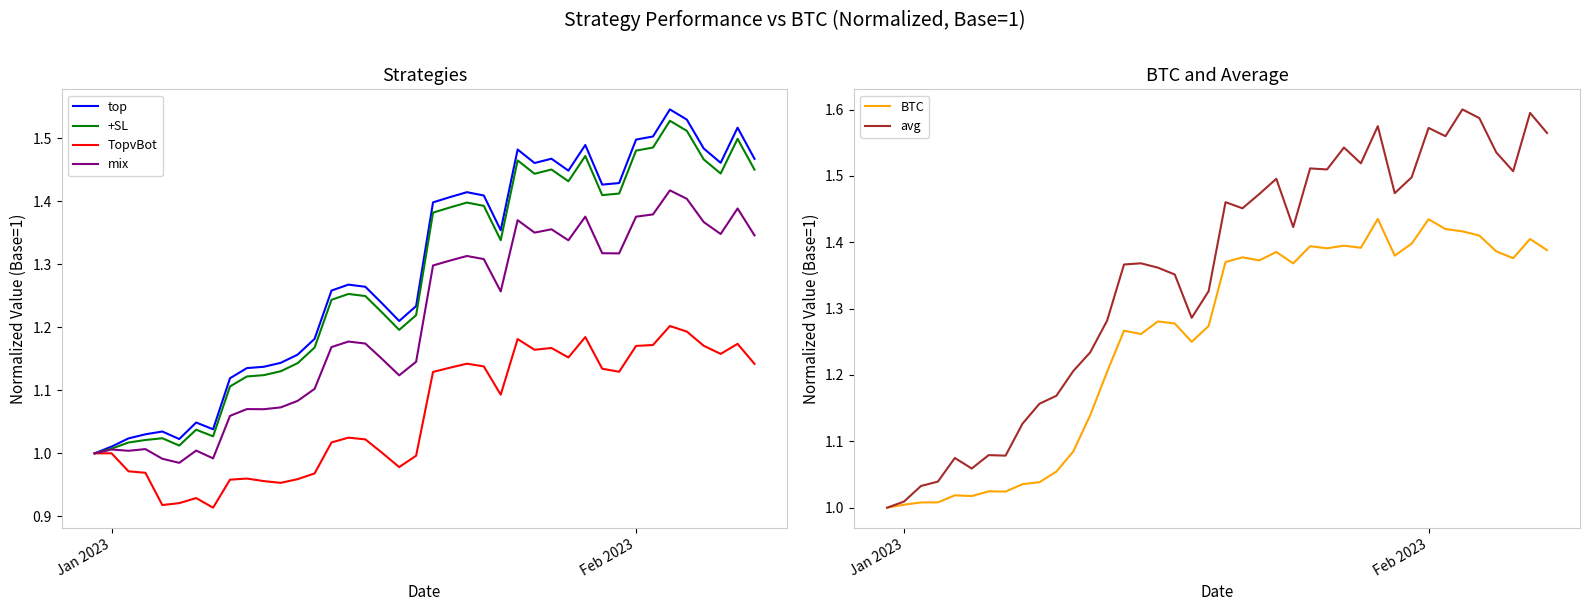

Is it true that top equals 0.5 at Feb 2023?

False